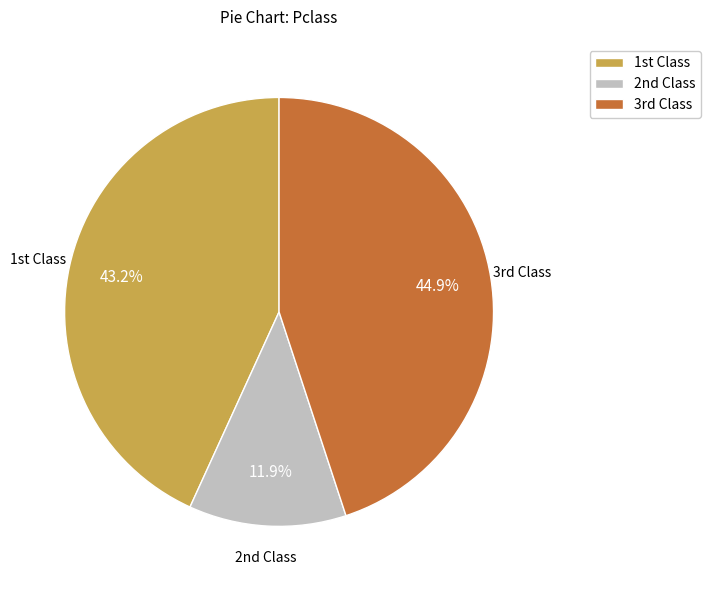

Rank the categories by value from highest to lowest.

3rd Class, 1st Class, 2nd Class